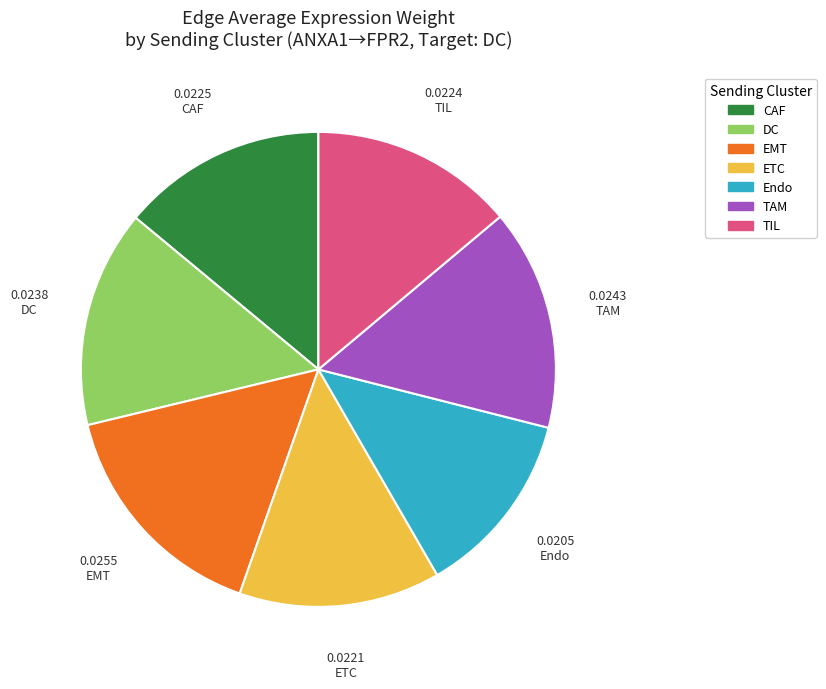

Is the sum of TAM and DC greater than half?

No